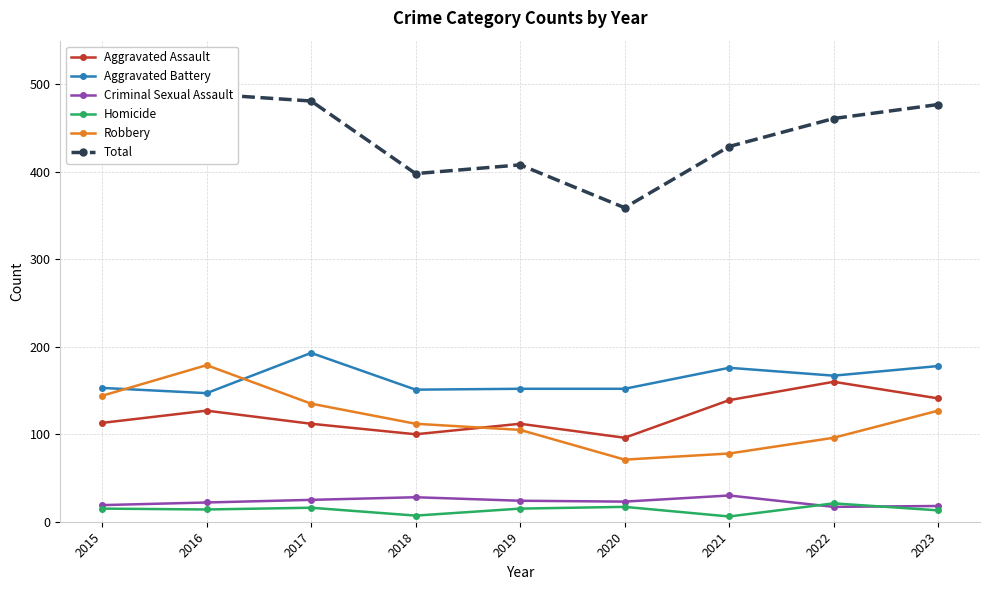

What is the sum of the Homicide values at 2018 and 2020?

24